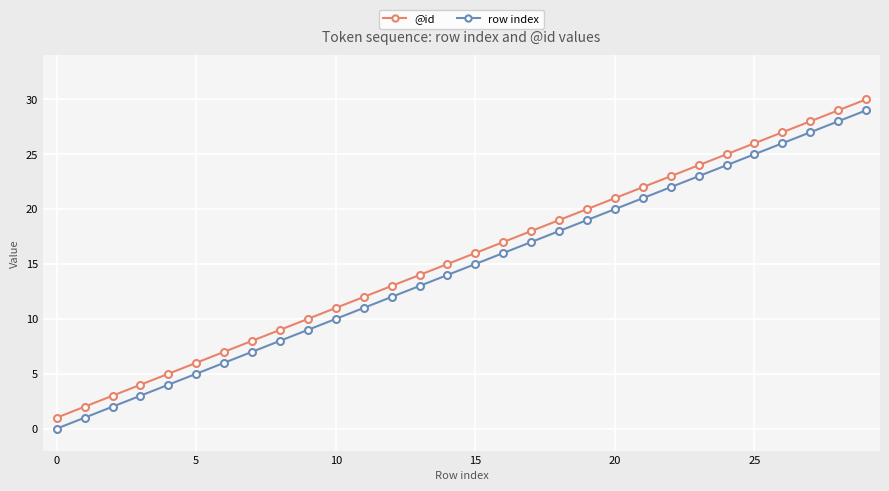

True or false: @id has more than 0 points higher than both neighbors.

False